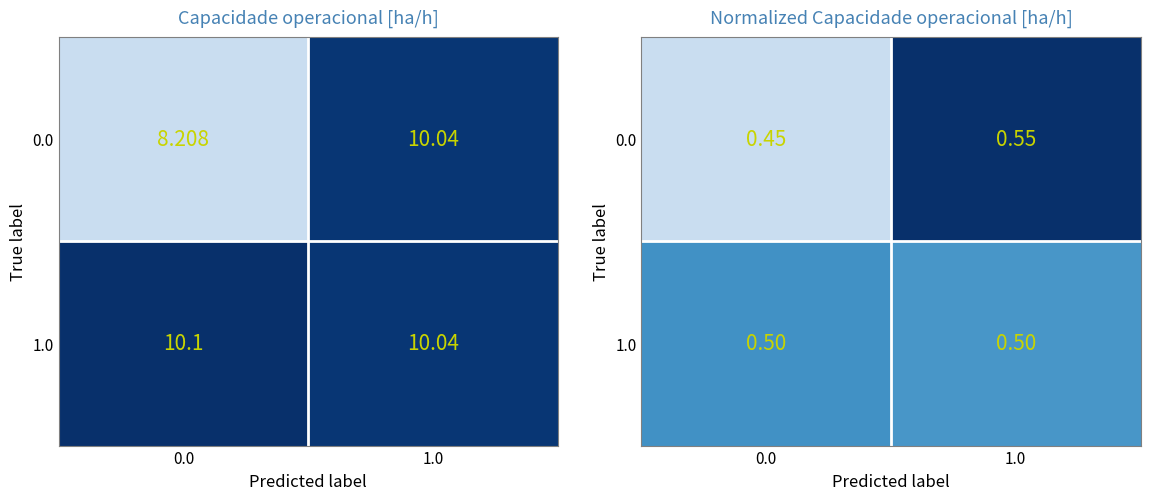

Count the 0.0 values in the range 0 to 1.

2